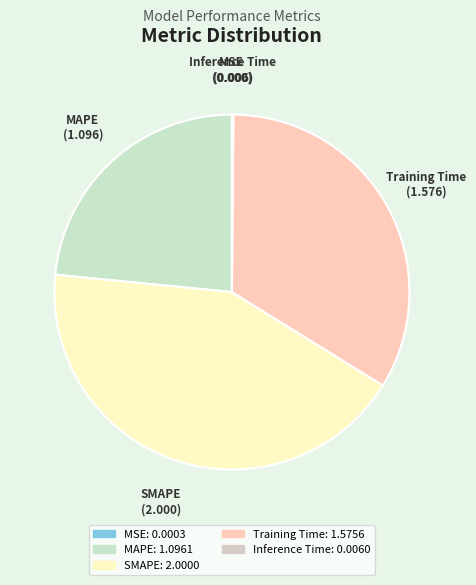

True or false: SMAPE accounts for 43% of the total.

True